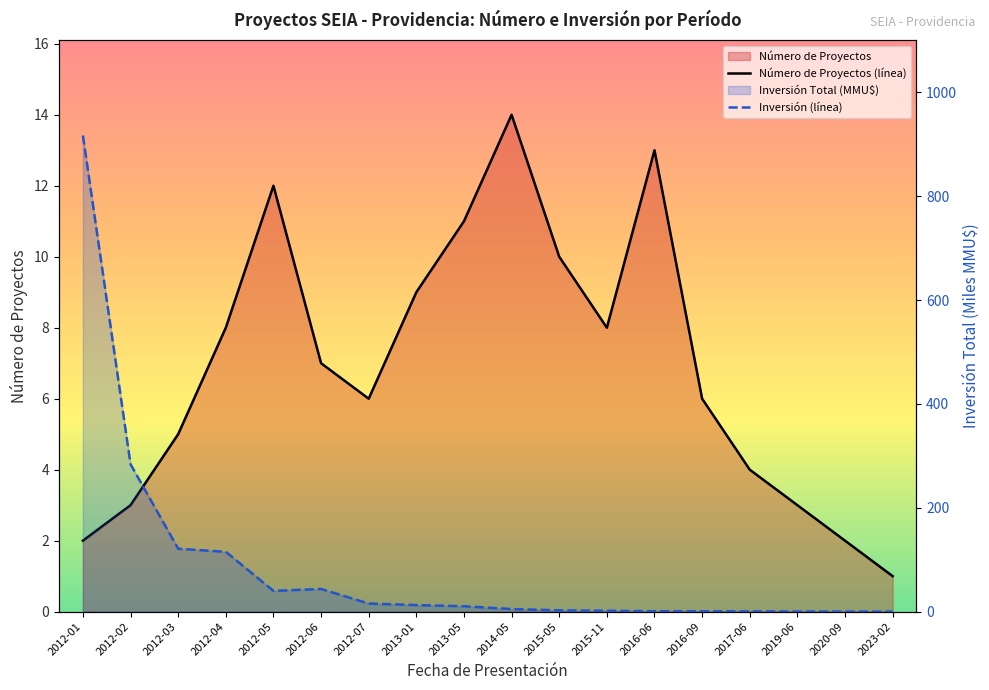

What is the difference between the second highest and minimum values in the Inversión (línea) series?

283.8